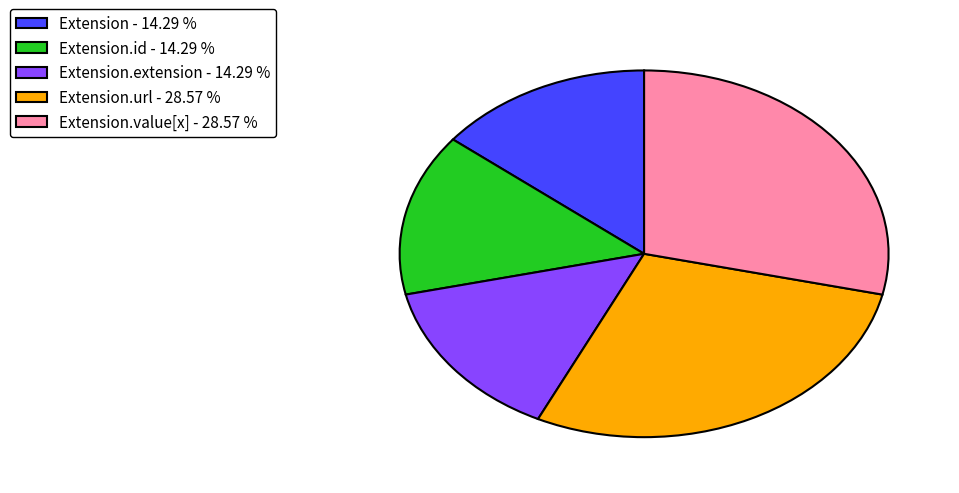

How many segments does this pie chart have?

5